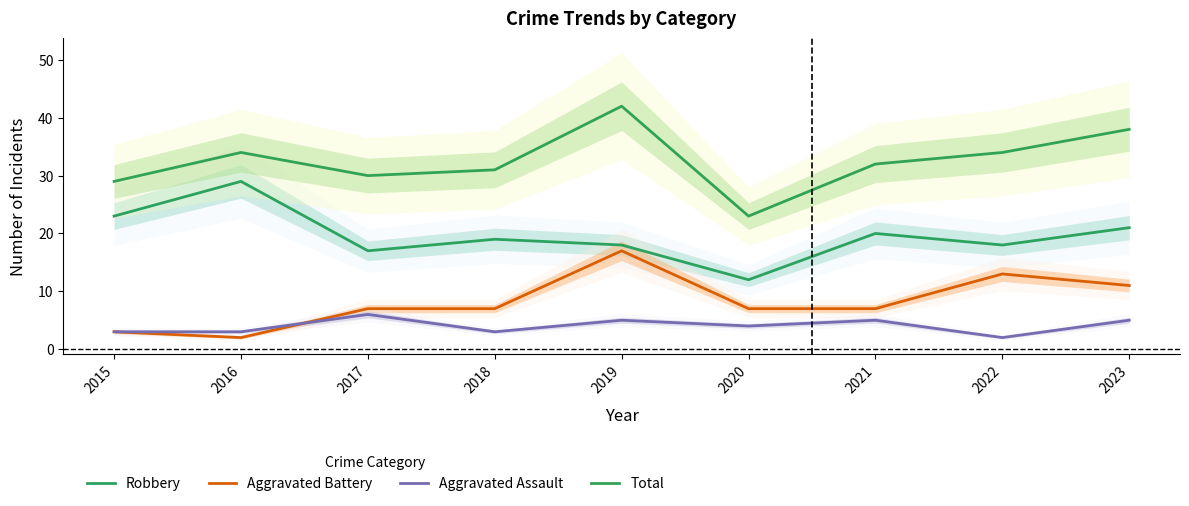

At 2015, list the series in order from largest to smallest.

Total, Robbery, Aggravated Battery, Aggravated Assault